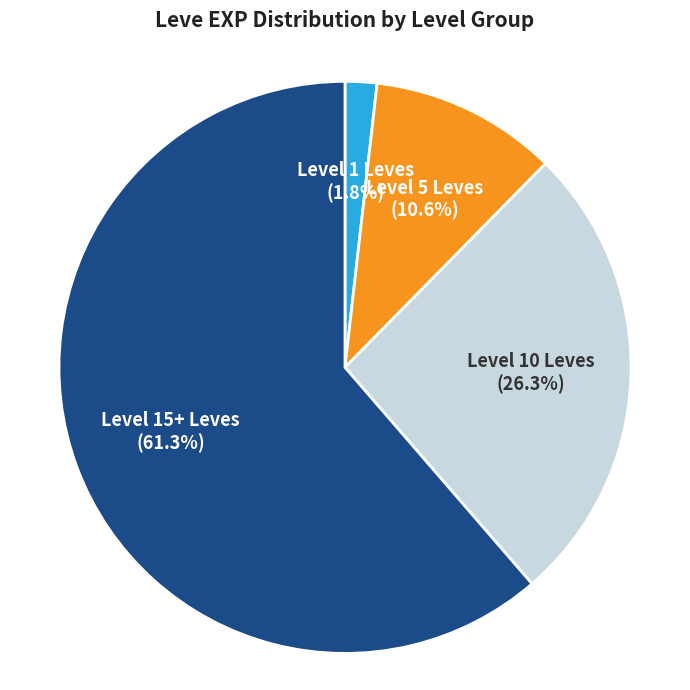

Does Level 15+ Leves represent more than half of the total?

Yes